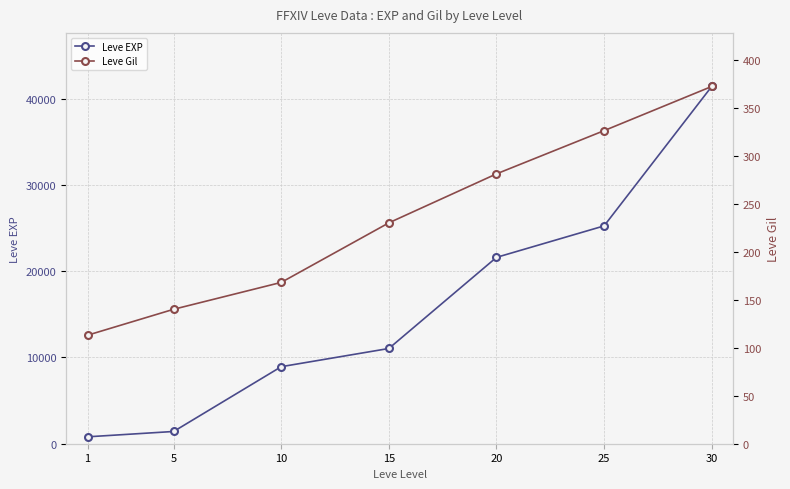

True or false: Leve Gil and Leve EXP intersect in this chart.

False